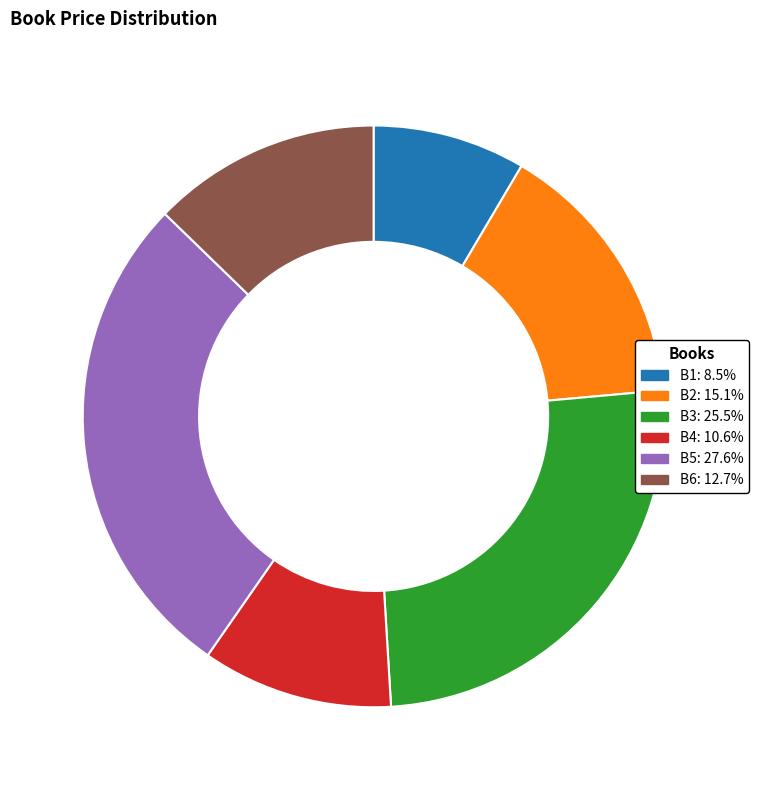

Is the sum of B1: 8.5% and B3: 25.5% greater than half?

No